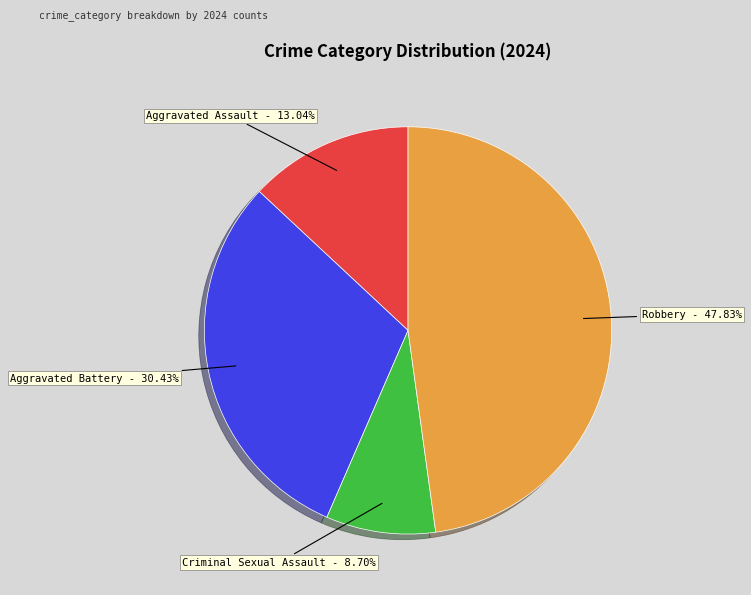

What is the total percentage of Robbery and Criminal Sexual Assault?

56.5%